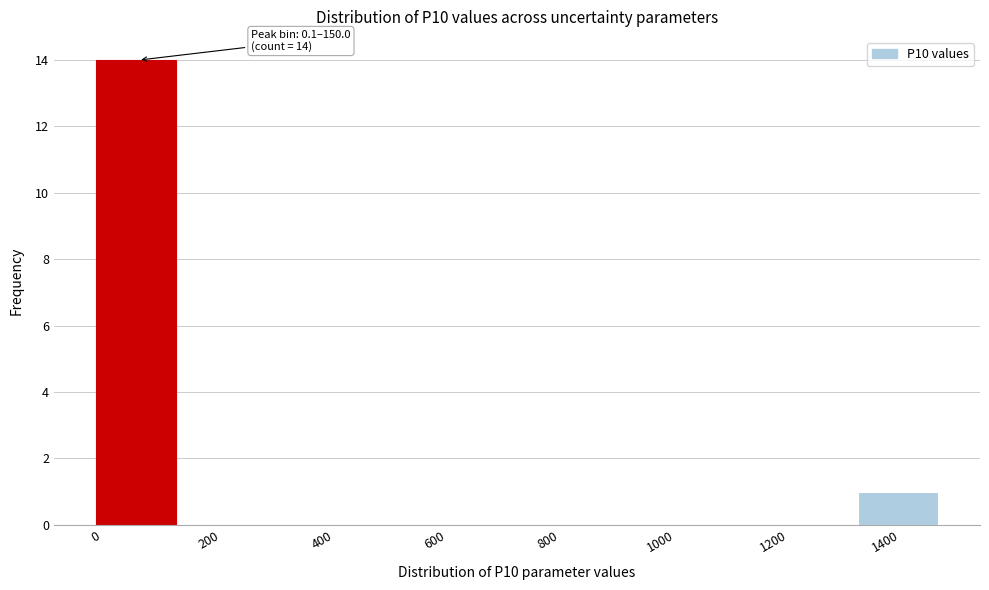

Over which range of the x-axis is the bar tallest?

0 to 160